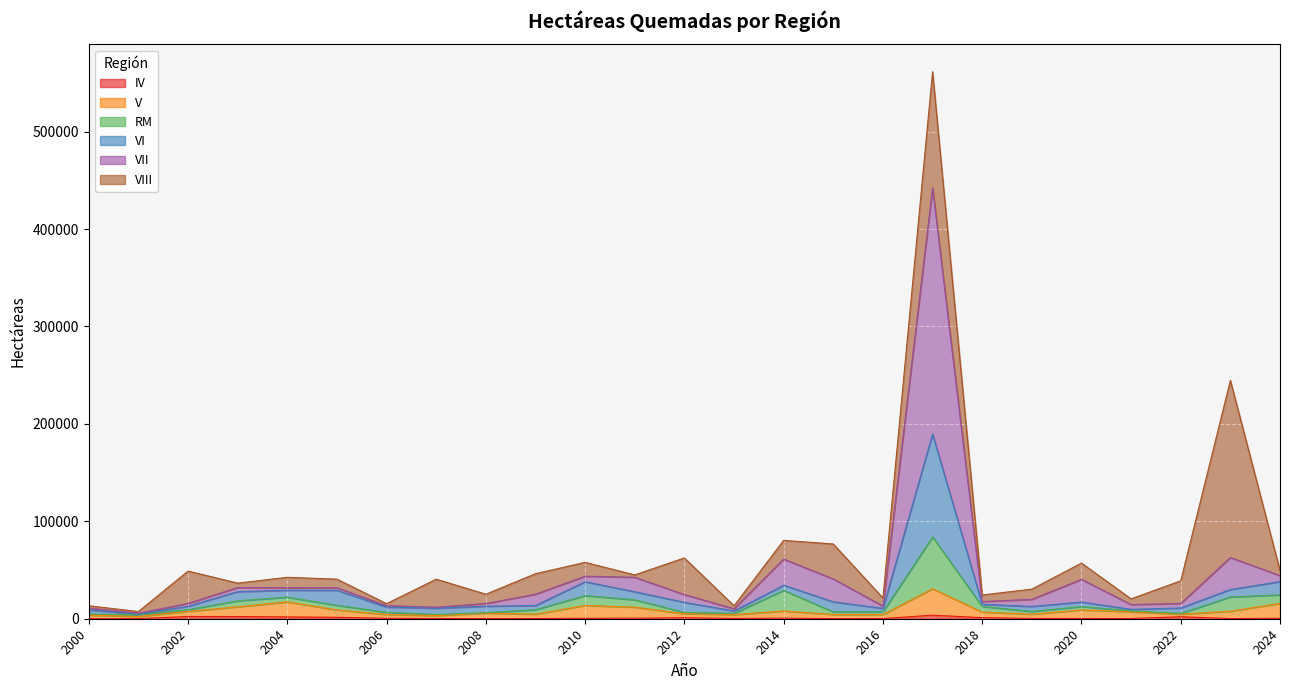

Between 2022 and 2017, which is larger?

2017